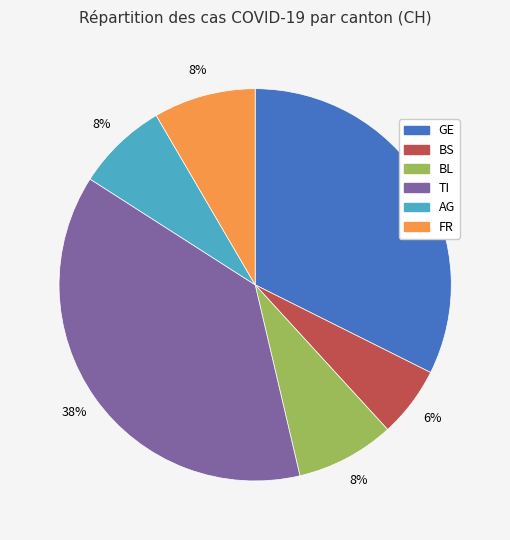

To the nearest percent, what portion does AG represent?

8%